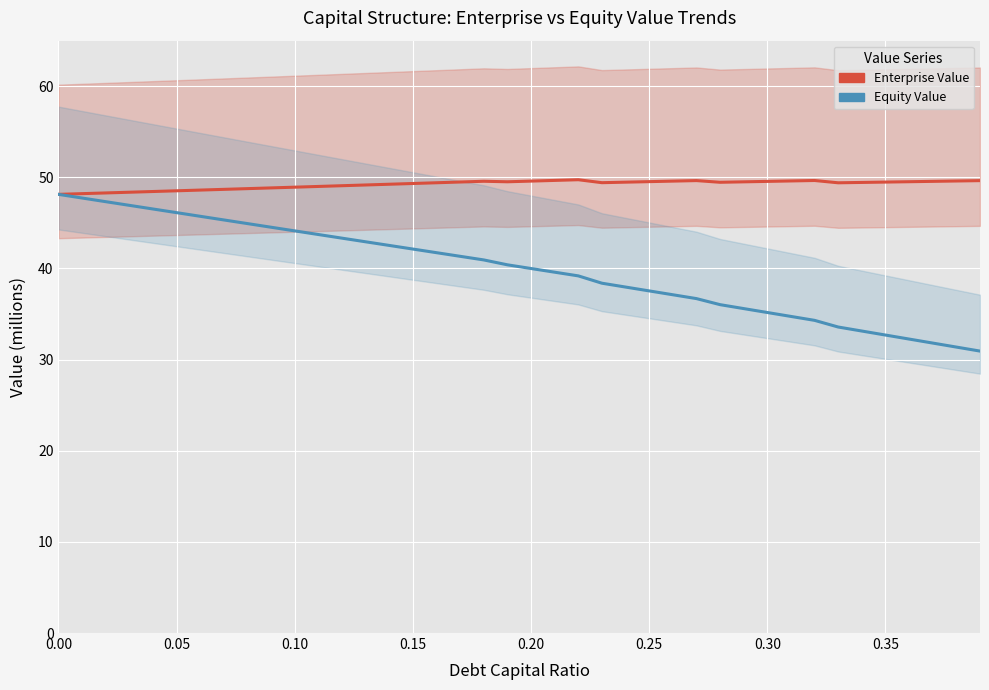

Reading left to right, what are all the values shown in this chart?

Enterprise Value: 48.1	48.2	48.3	48.4	48.4	48.5	48.6	48.7	48.8	48.8	48.9	49.0	49.1	49.2	49.2	49.3	49.4	49.5	49.6	49.5	49.6	49.7	49.7	49.4	49.5	49.5	49.6	49.6	49.5	49.5	49.6	49.6	49.7	49.4	49.4	49.5	49.5	49.6	49.6	49.6
Equity Value: 48.1	47.7	47.3	46.9	46.5	46.1	45.7	45.3	44.9	44.5	44.1	43.7	43.3	42.9	42.5	42.1	41.7	41.3	40.9	40.4	40.0	39.6	39.2	38.4	38.0	37.5	37.1	36.7	36.0	35.6	35.2	34.7	34.3	33.6	33.1	32.7	32.3	31.8	31.4	30.9